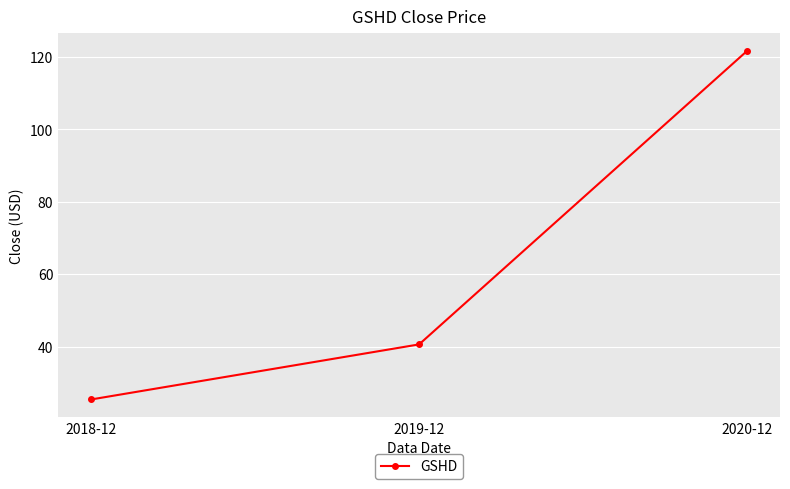

Rank the categories by value from lowest to highest.

2018-12, 2019-12, 2020-12